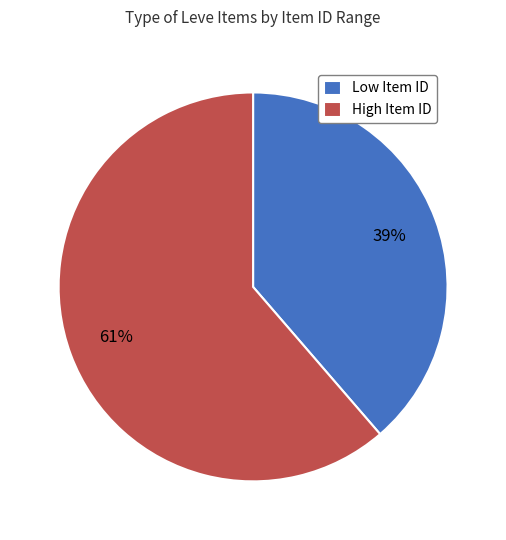

To the nearest percent, what portion does High Item ID represent?

61%